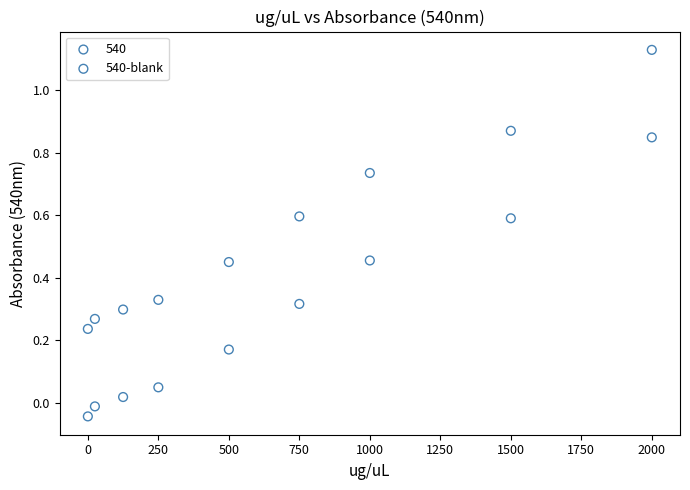

Which series reaches the minimum Y coordinate?

540-blank